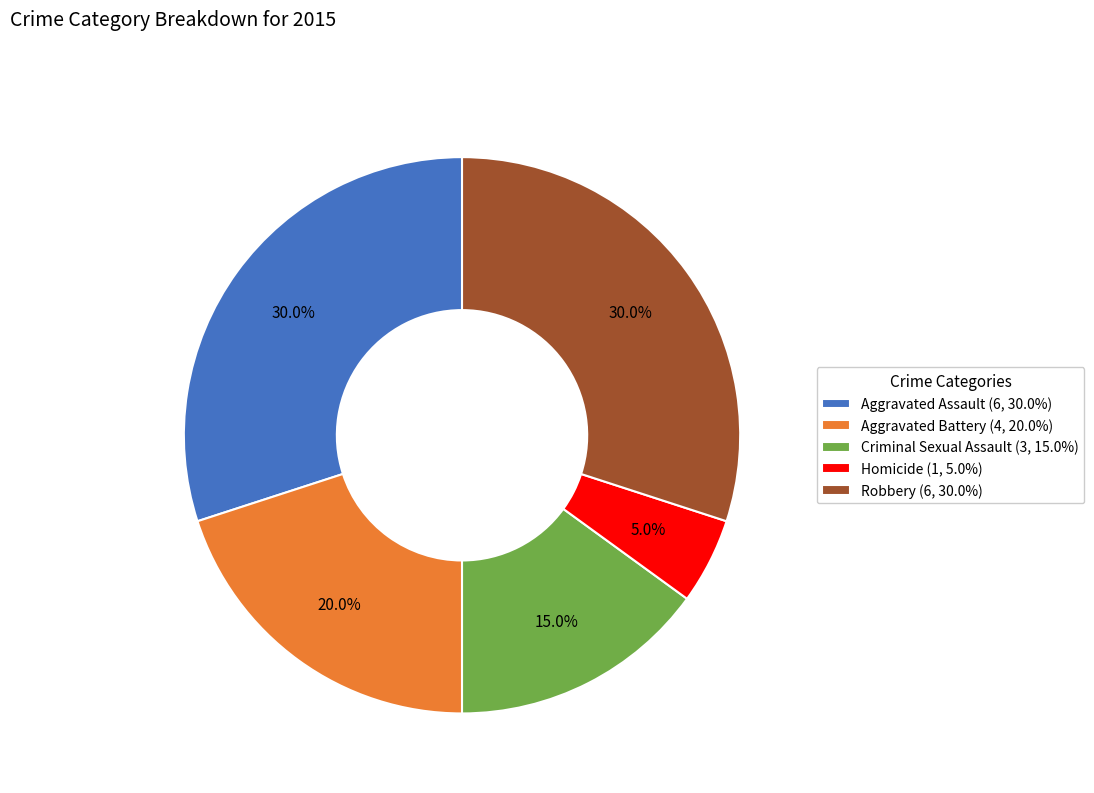

Does Aggravated Assault (6, 30.0%) represent more than half of the total?

No